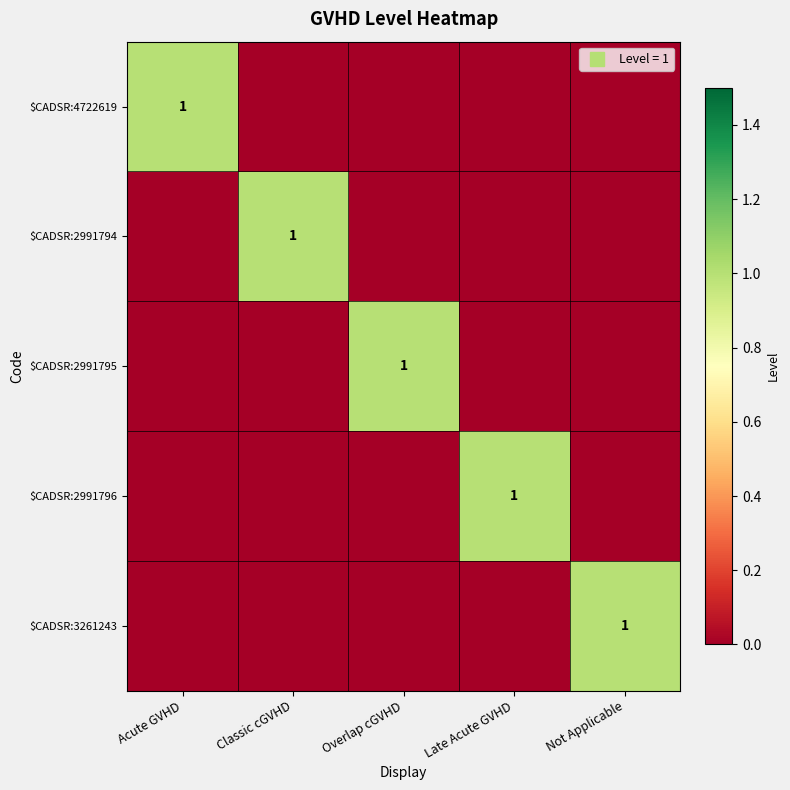

Count the $CADSR:2991795 values in the range 0 to 1.

5